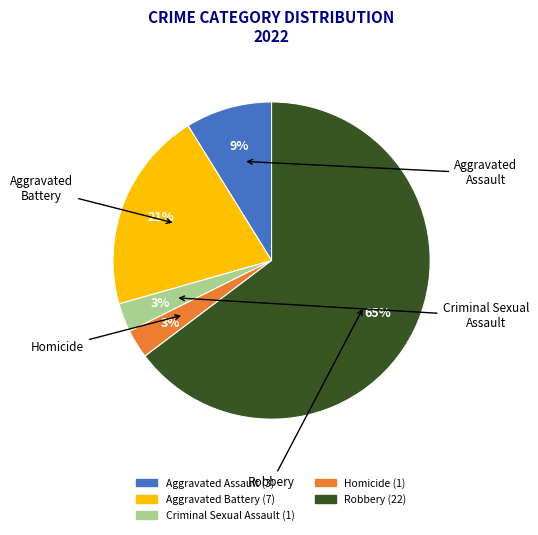

What is the largest slice in the pie chart?

Robbery